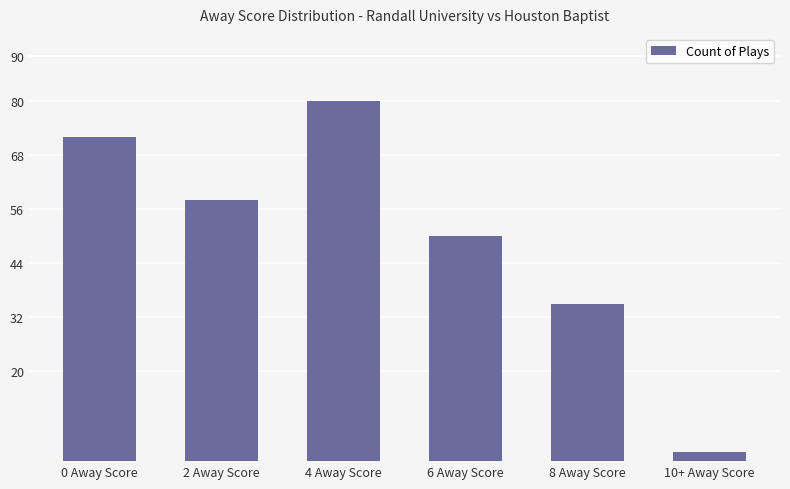

What is the ratio of the value at 0 Away Score to the value at 10+ Away Score?

36.0